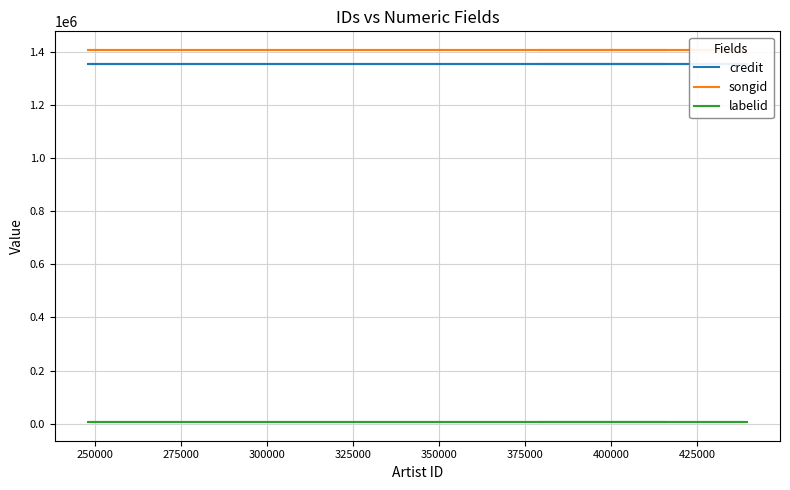

Count the number of data series in this chart.

3